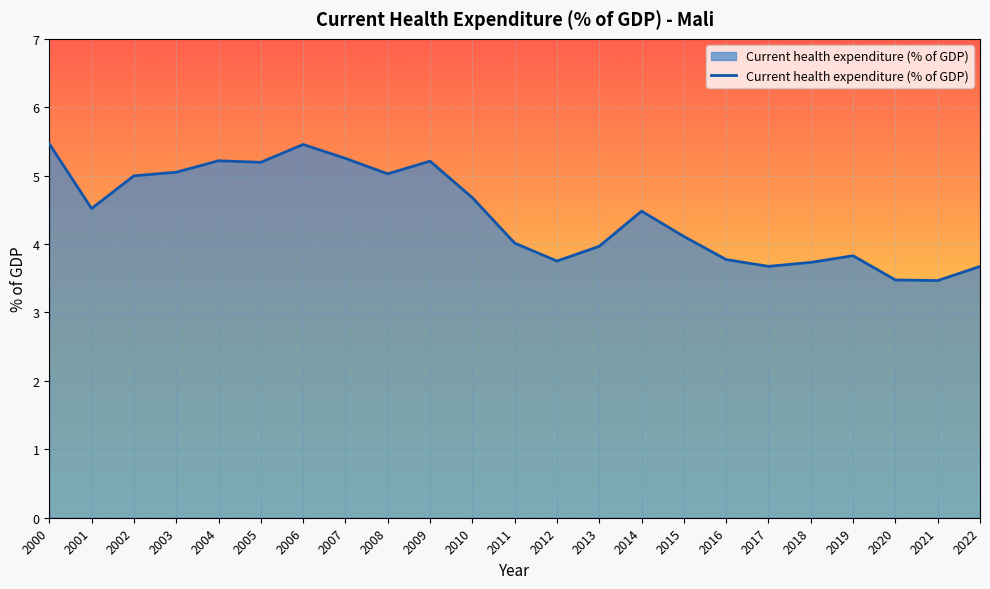

True or false: the data shows 5.3 at 2007.

True